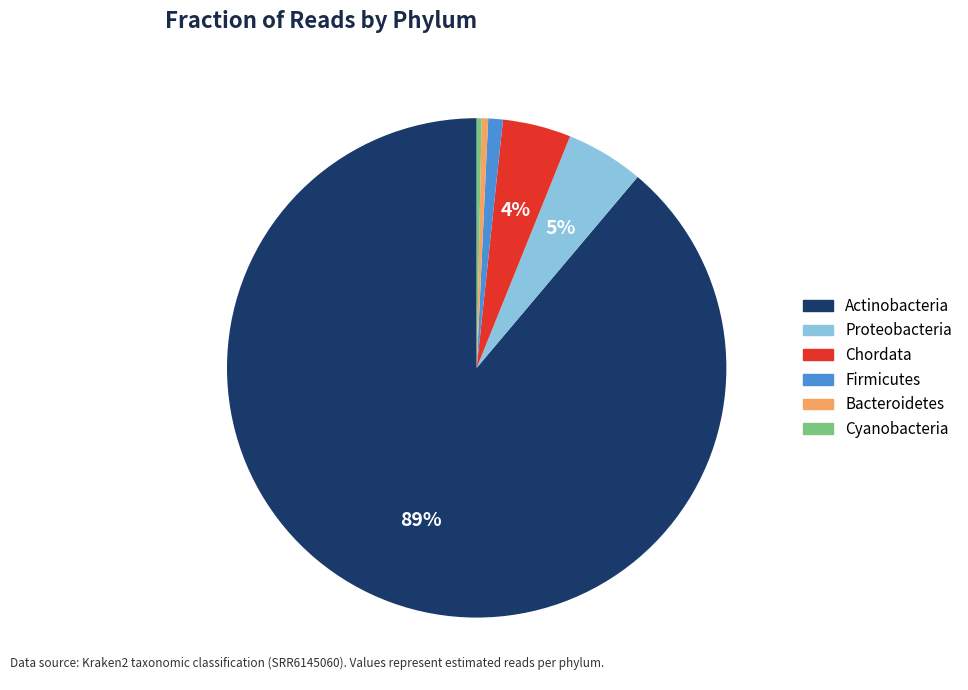

Is Actinobacteria the majority of the pie?

Yes